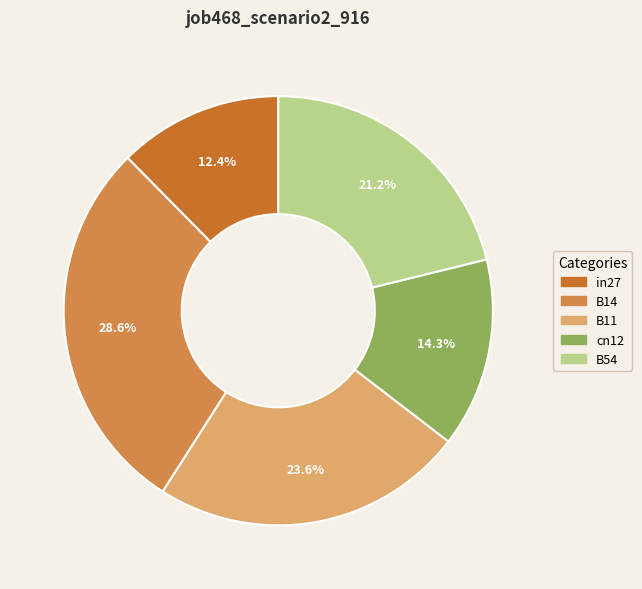

What portion of the pie excludes cn12?

85.7%